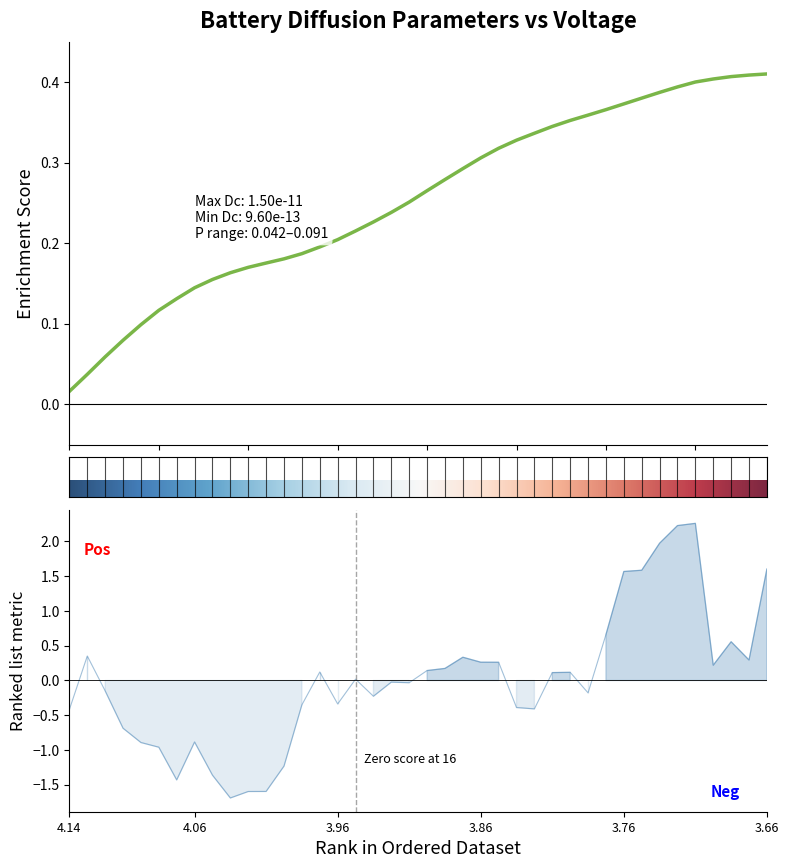

What is the difference between the maximum and minimum values in the Voltage (V) series?

0.4